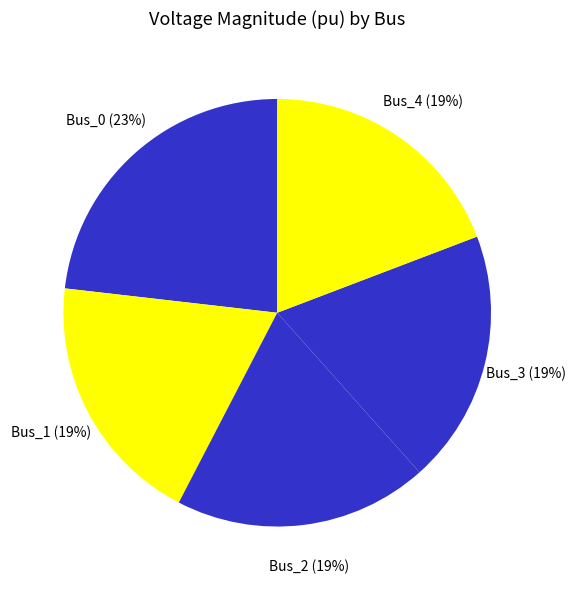

Which slice is the smallest?

Bus_3